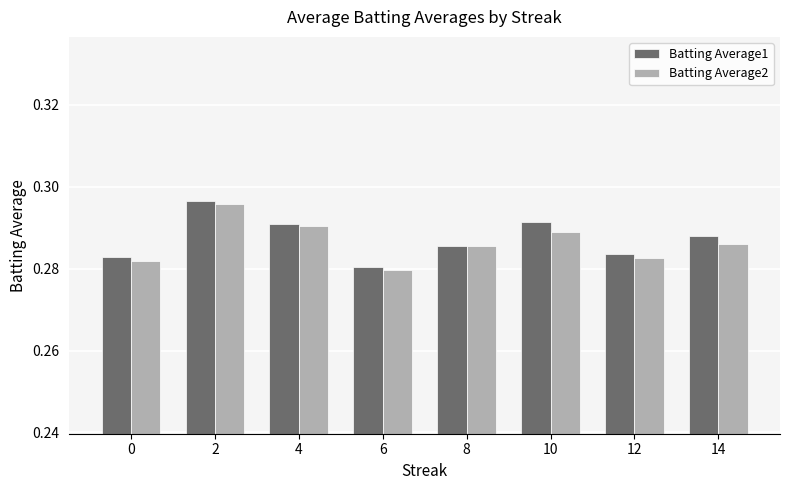

True or false: Batting Average2 has a value of 0.2 at 10.

False